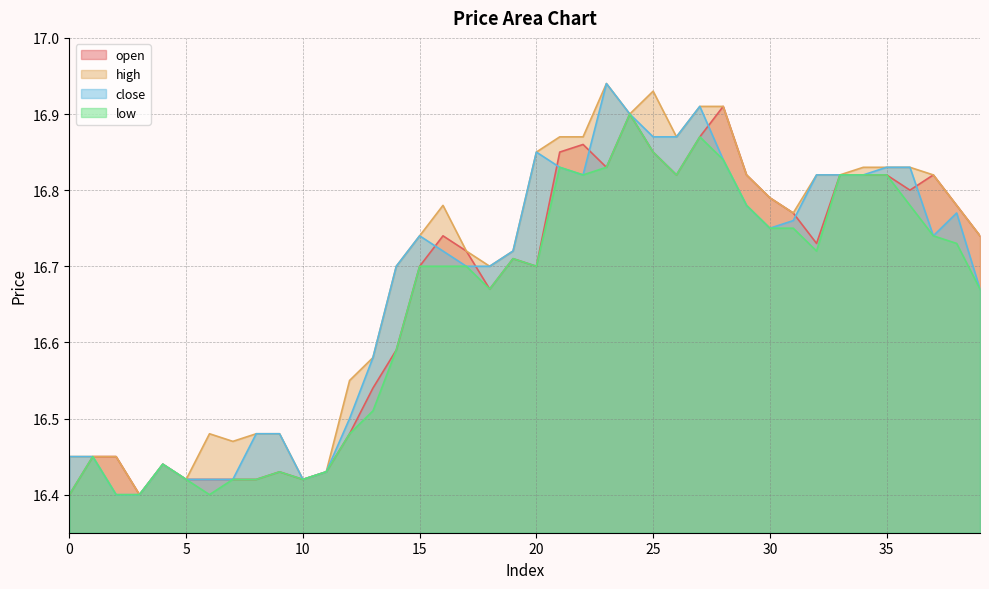

List the series in order of their peak value, lowest first.

low, open, high, close